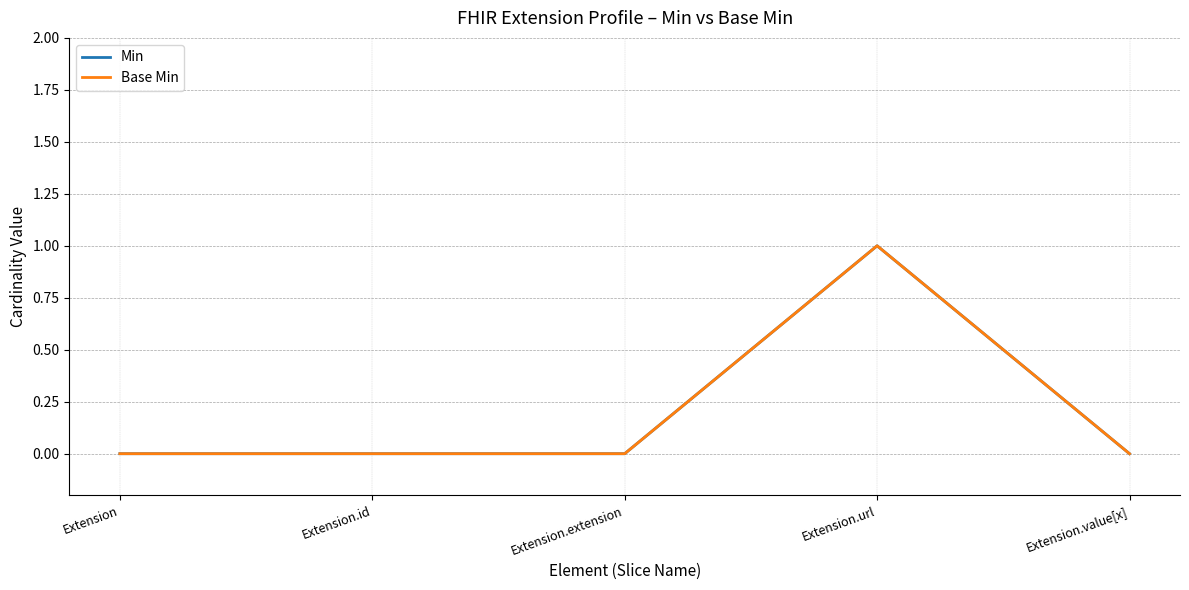

Is this an area chart (filled region under the line)?

No